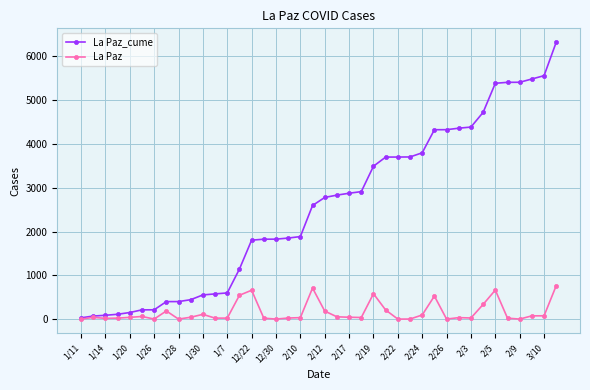

List the series in order of their overall mean, lowest first.

La Paz, La Paz_cume